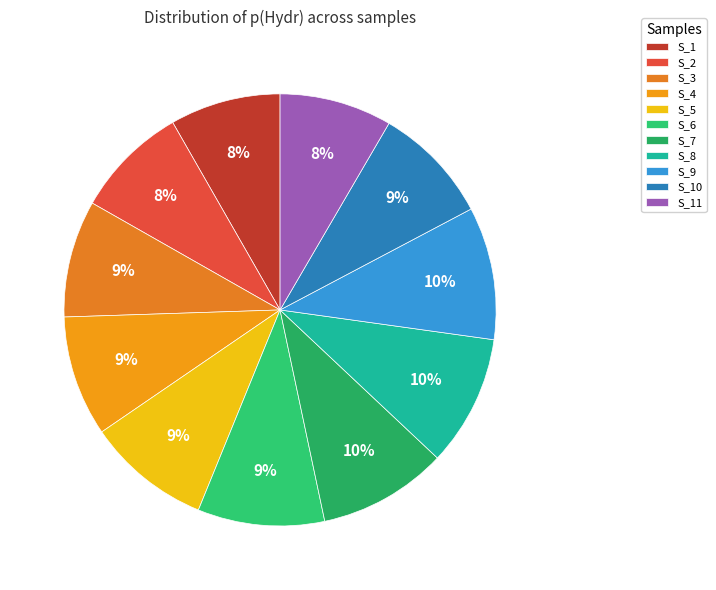

How many segments does this pie chart have?

11